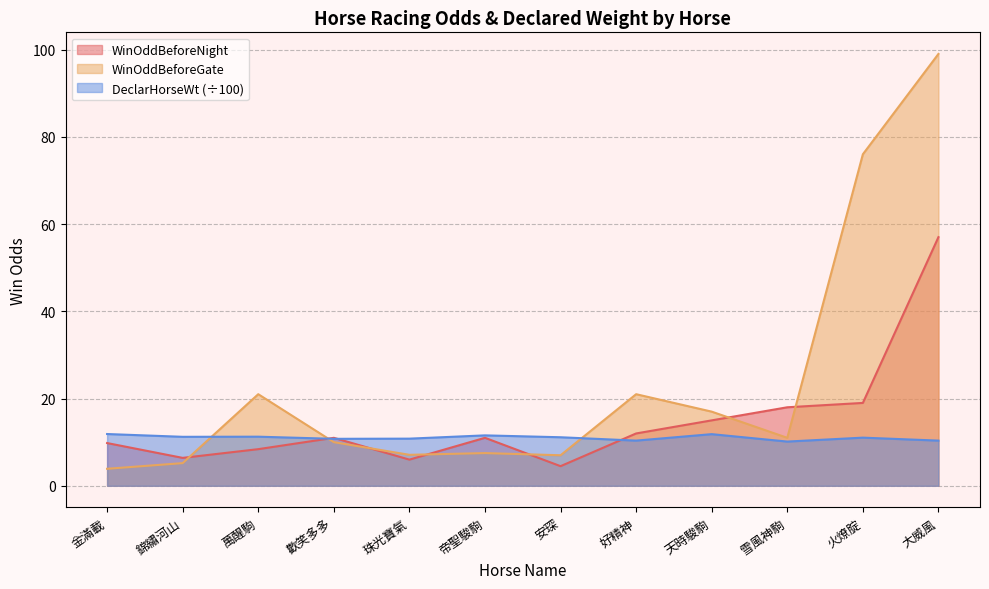

List the series in order of their overall mean, highest first.

WinOddBeforeGate, WinOddBeforeNight, DeclarHorseWt (÷100)